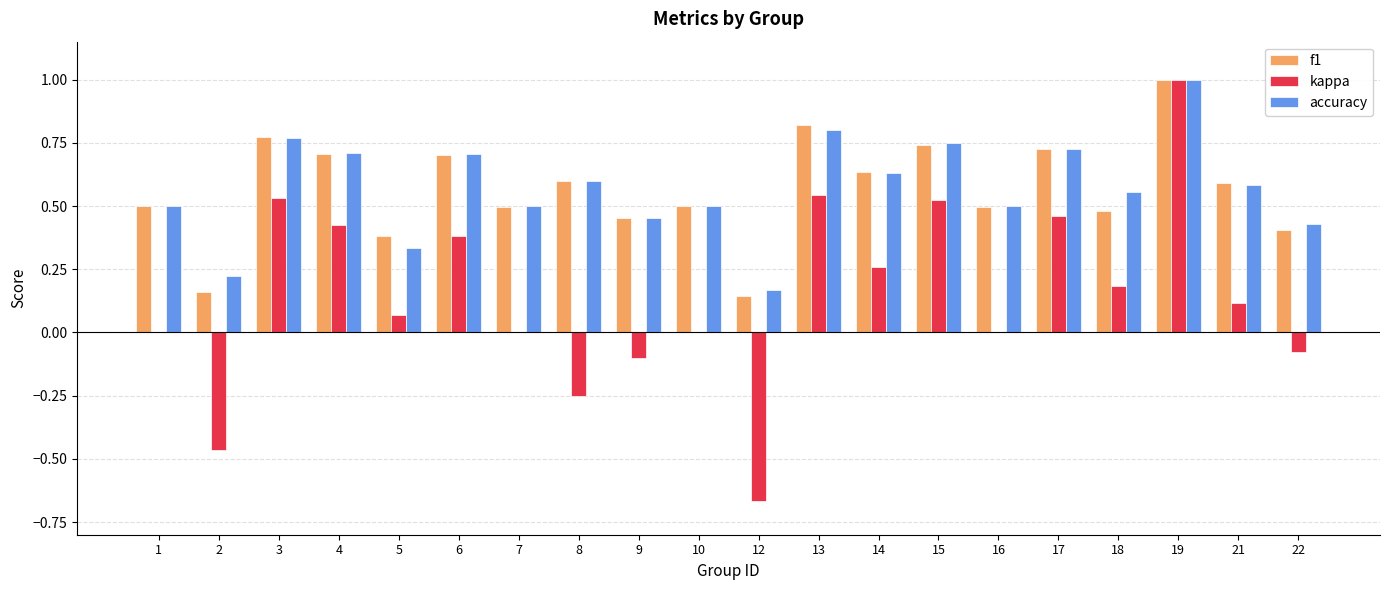

At which category is the sum across all series the highest?

19